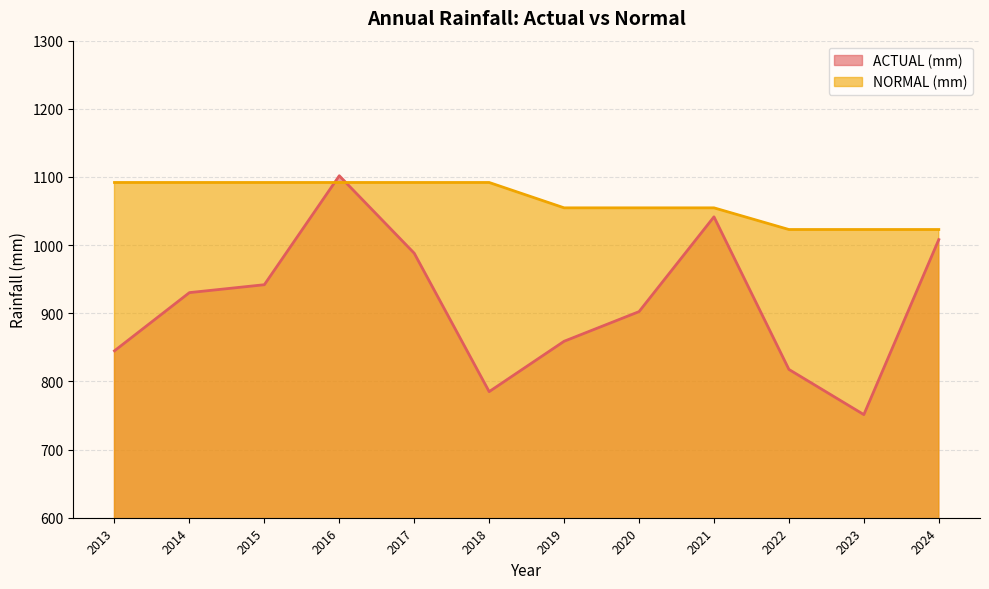

True or false: ACTUAL (mm) and NORMAL (mm) cross at least once.

True